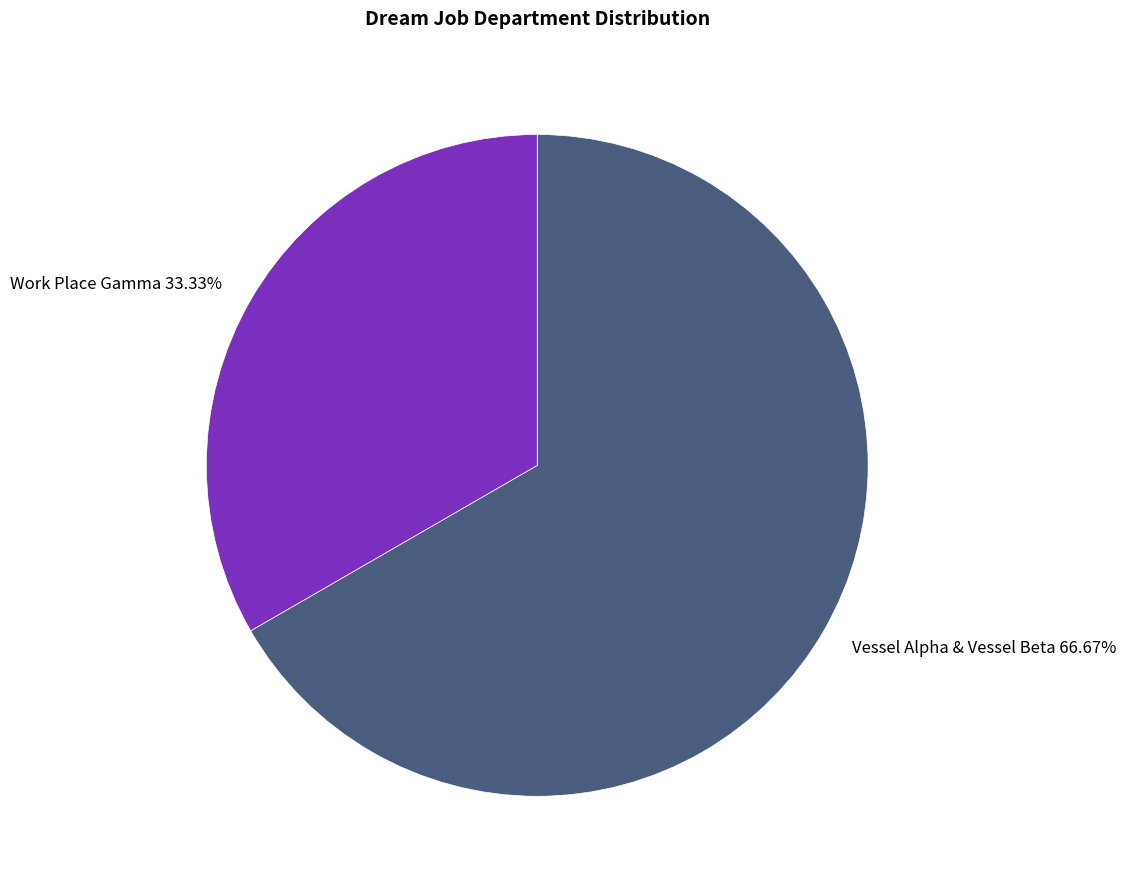

What is the total percentage of Work Place Gamma and Vessel Alpha & Vessel Beta?

100.0%